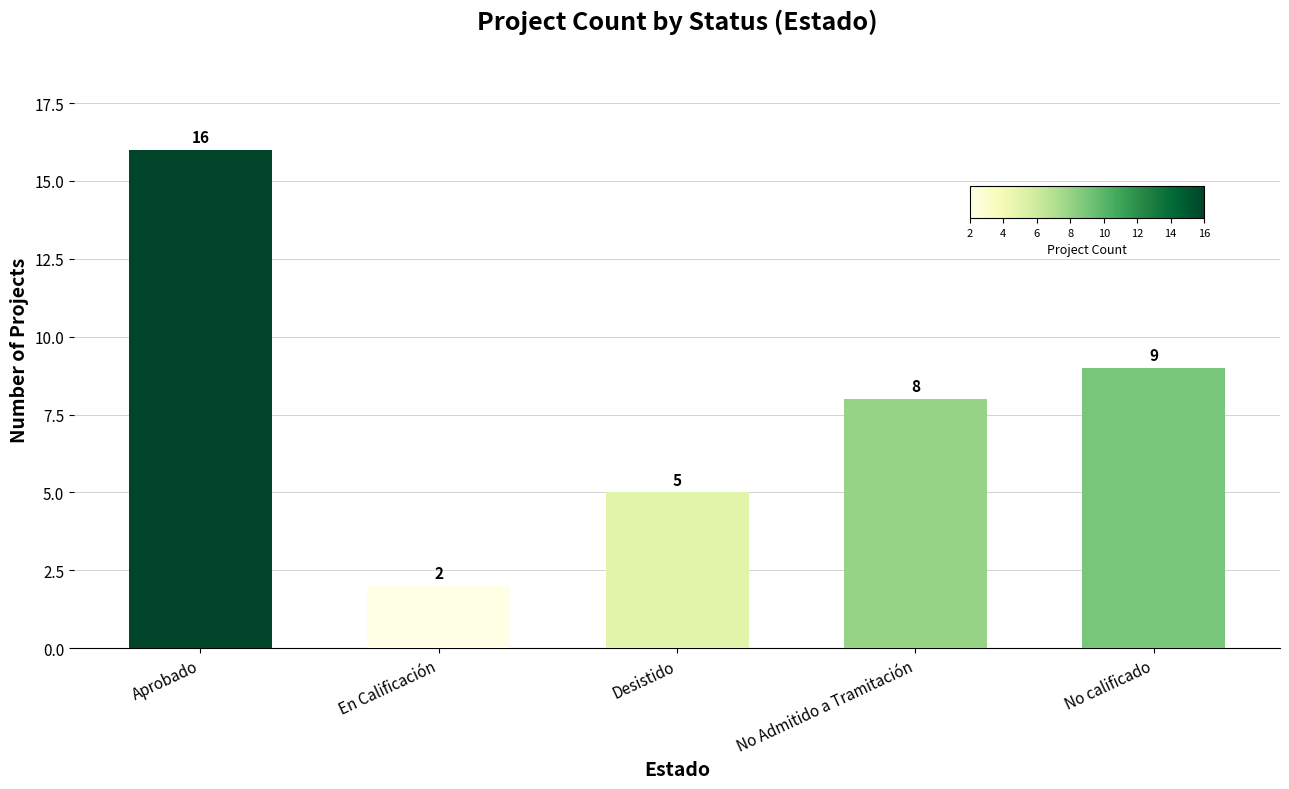

What position from the left is Aprobado?

1